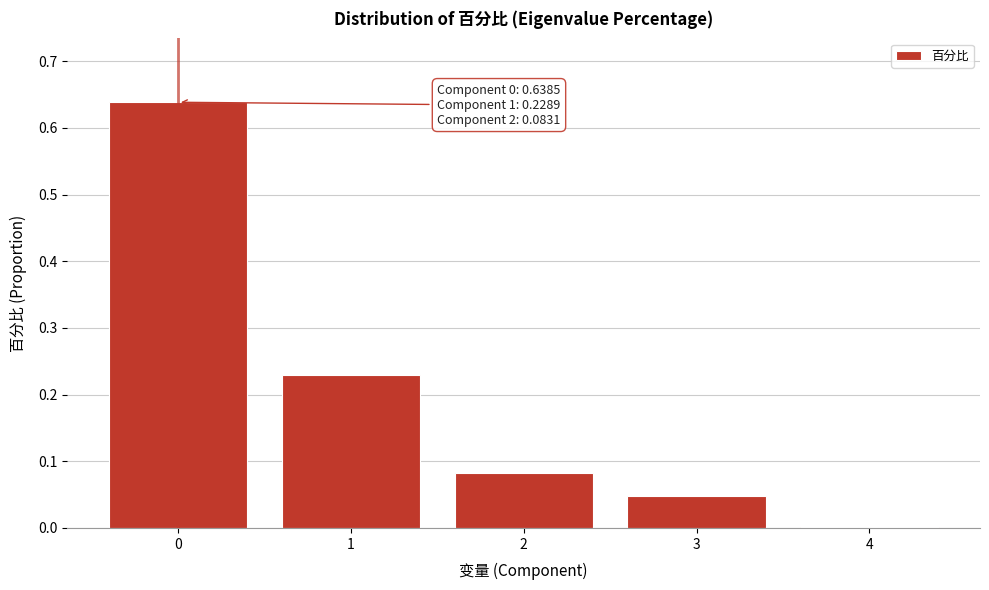

What is the sum of all values?

1.0